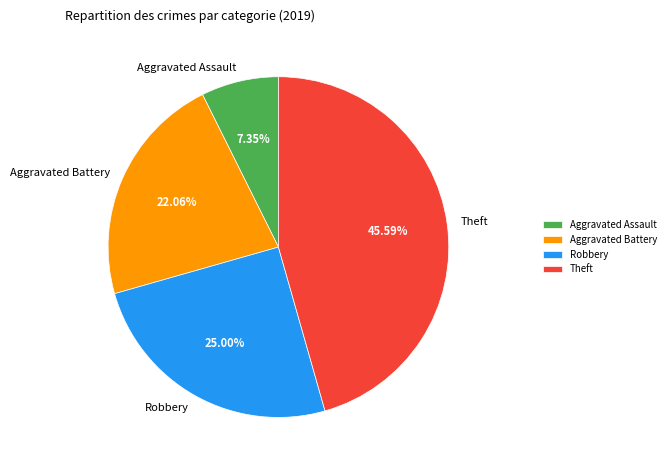

Which category has the smallest portion of the pie?

Aggravated Assault